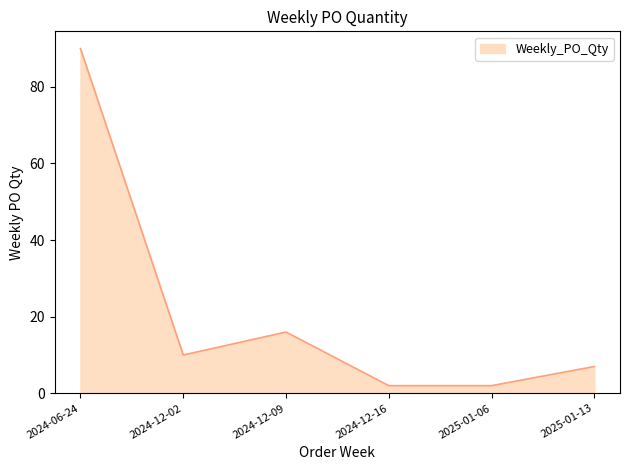

Reading left to right, transcribe all the data shown in this chart.

90	10	16	2	2	7